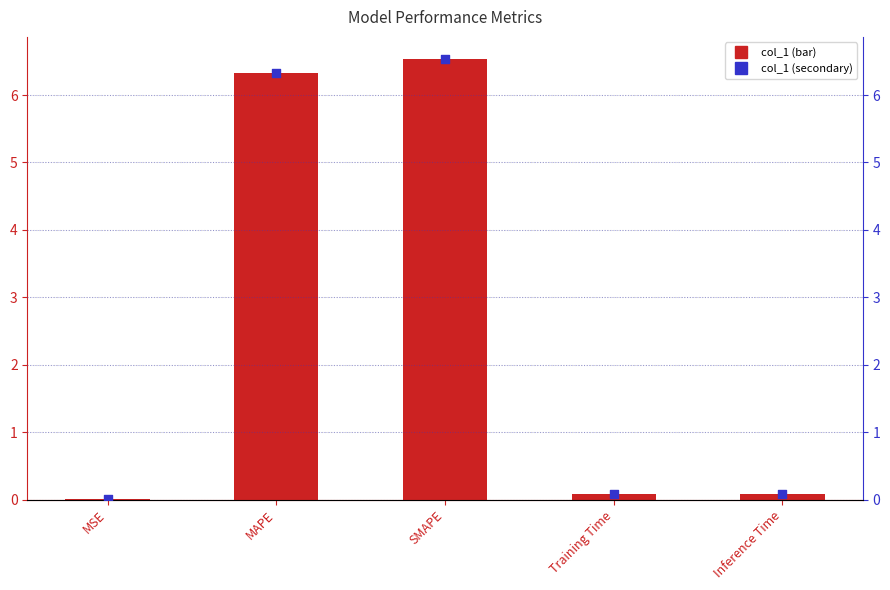

Which series contains the highest Y value?

col_1